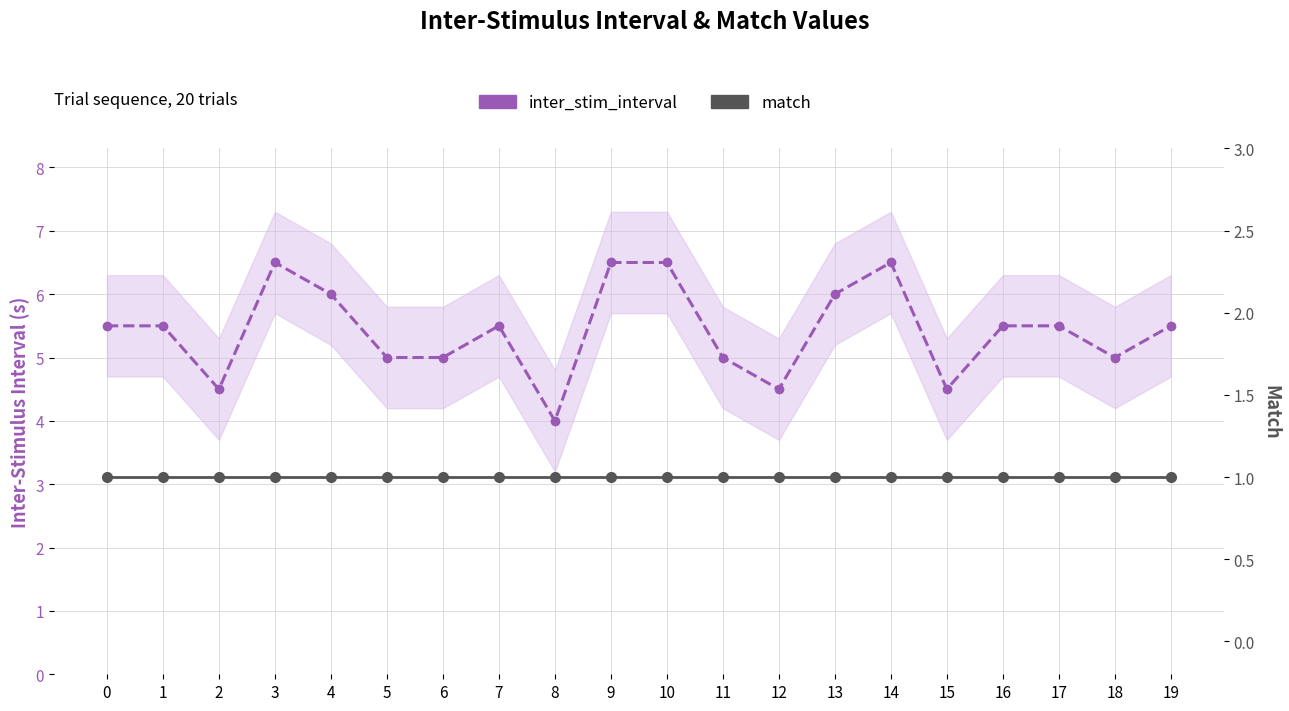

How many lines are shown in the chart?

2